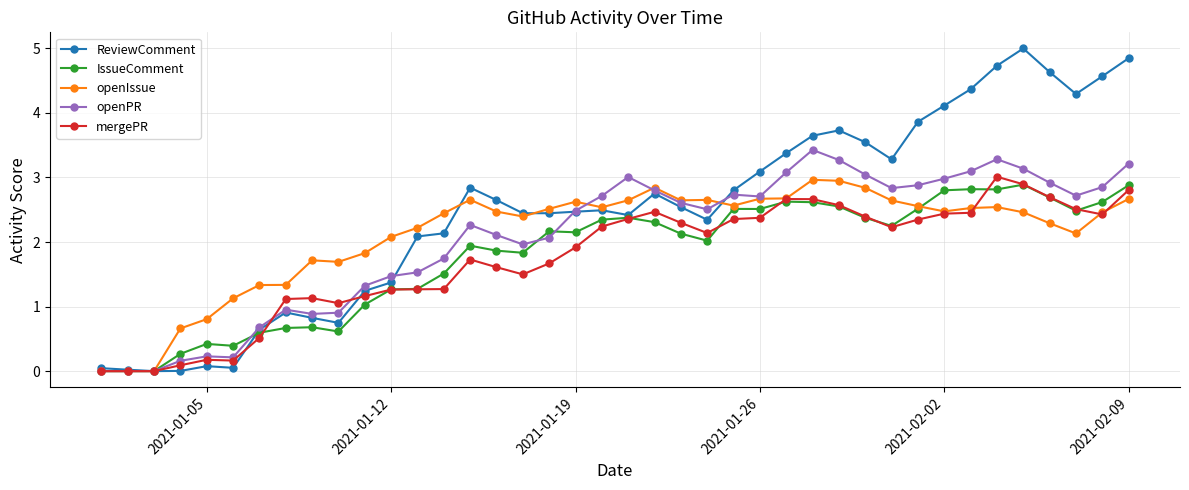

What are all the series names shown in the legend?

ReviewComment, IssueComment, openIssue, openPR, mergePR